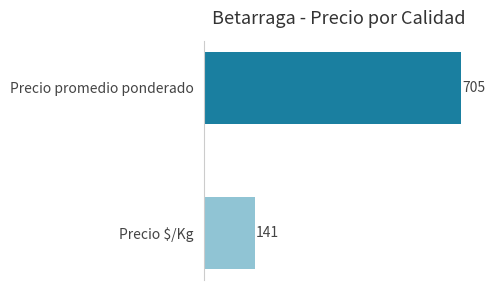

What is the smallest value displayed?

141